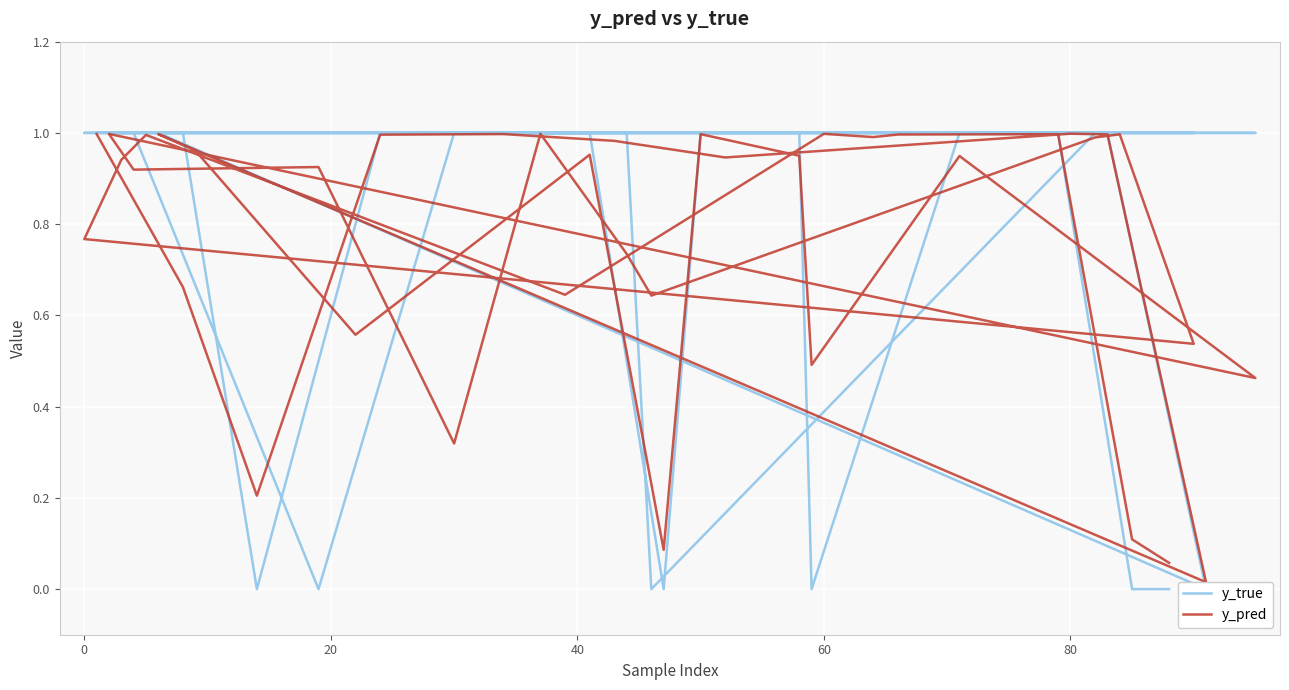

How many series are shown in this chart?

2